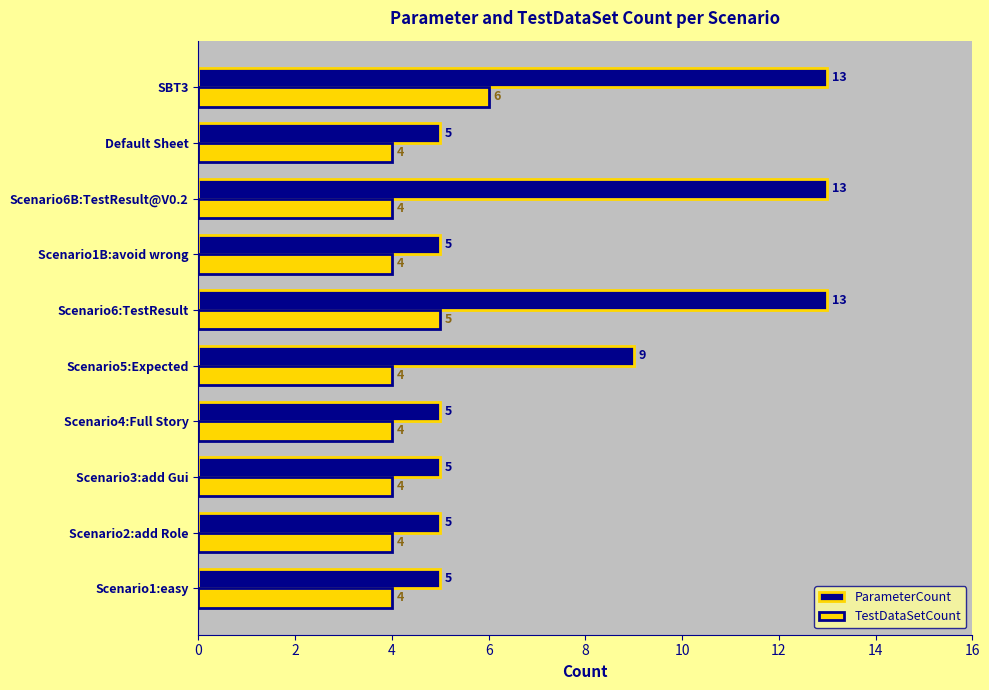

Between Scenario6B:TestResult@V0.2 and SBT3, which series saw the biggest shift?

TestDataSetCount